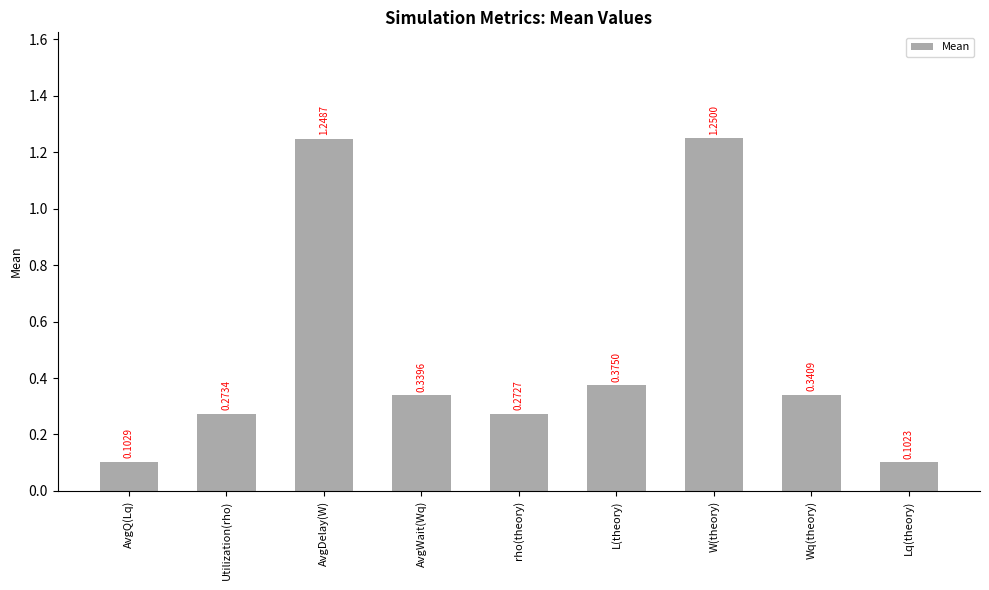

Rank the categories by value from lowest to highest.

Lq(theory), AvgQ(Lq), rho(theory), Utilization(rho), AvgWait(Wq), Wq(theory), L(theory), AvgDelay(W), W(theory)